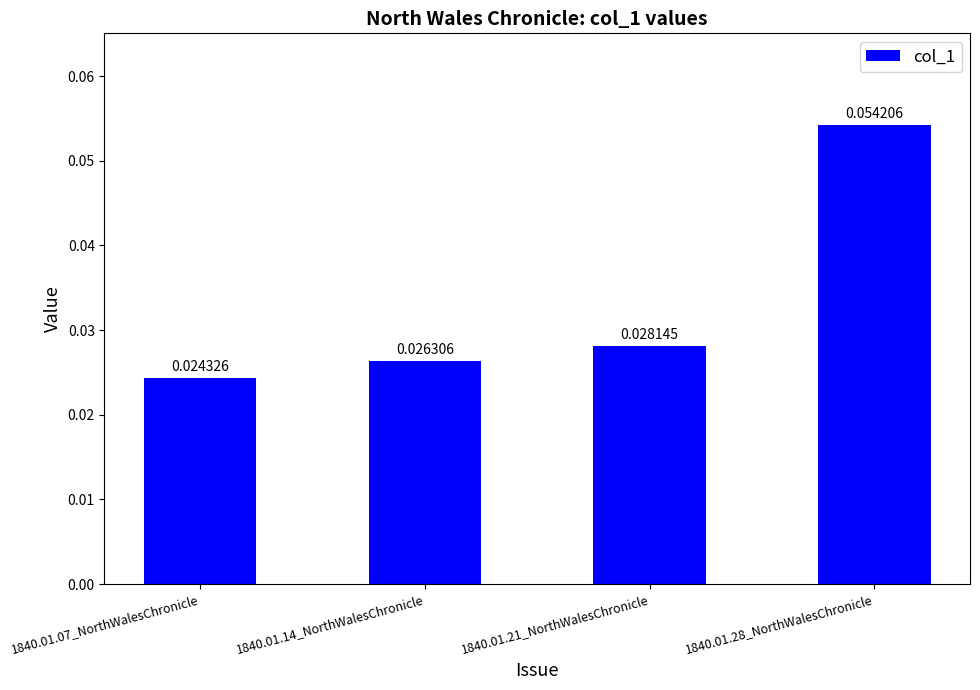

Which has a higher value, 1840.01.21_NorthWalesChronicle or 1840.01.14_NorthWalesChronicle?

1840.01.21_NorthWalesChronicle